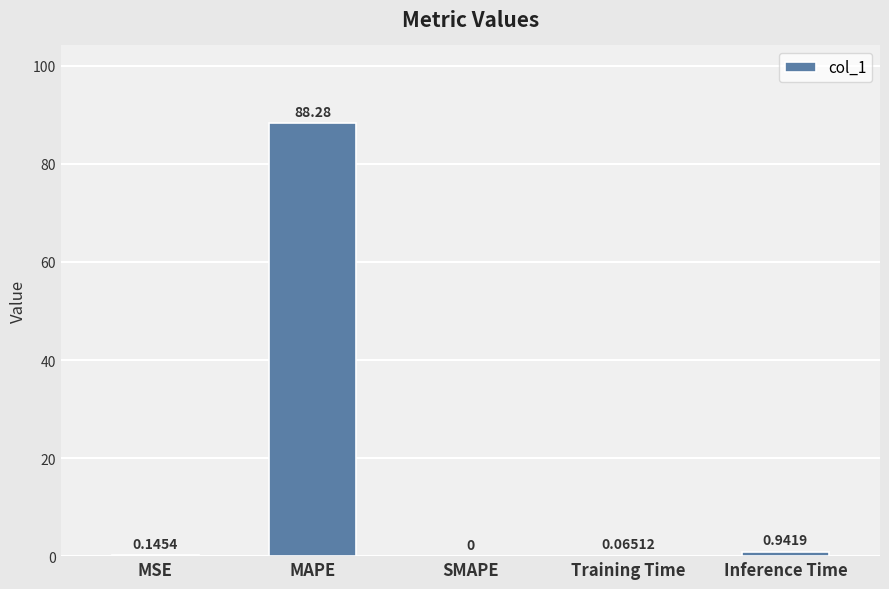

At which category does the chart reach its peak across all series?

MAPE